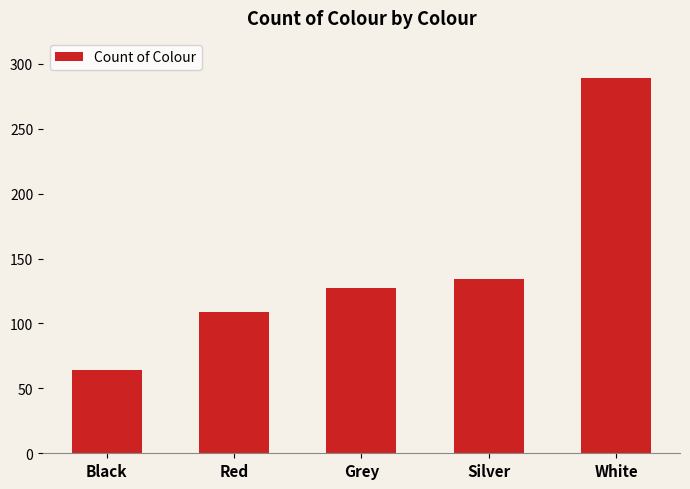

Count the number of categories in the chart.

5